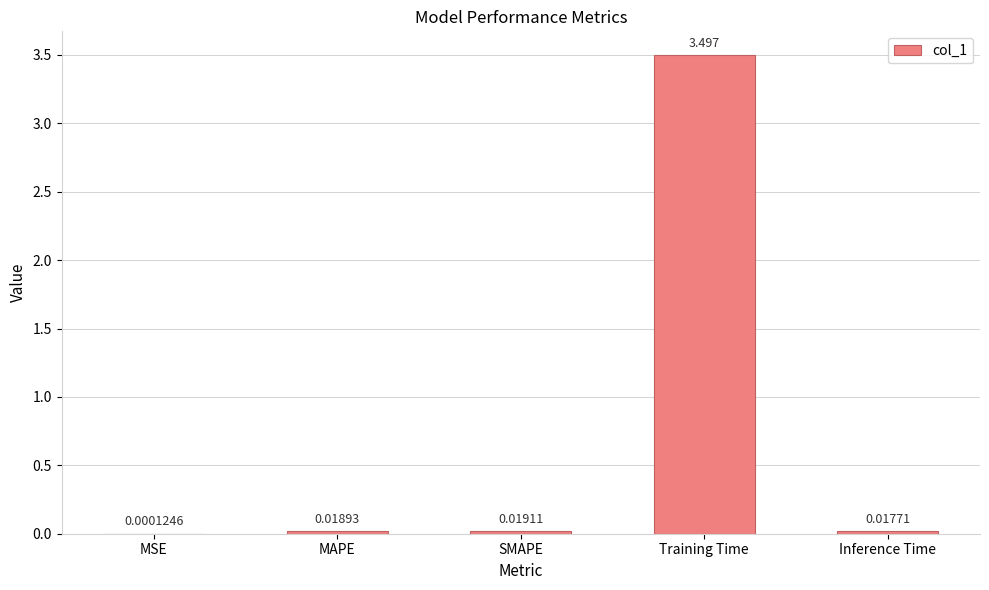

What is the sum of all values?

3.6